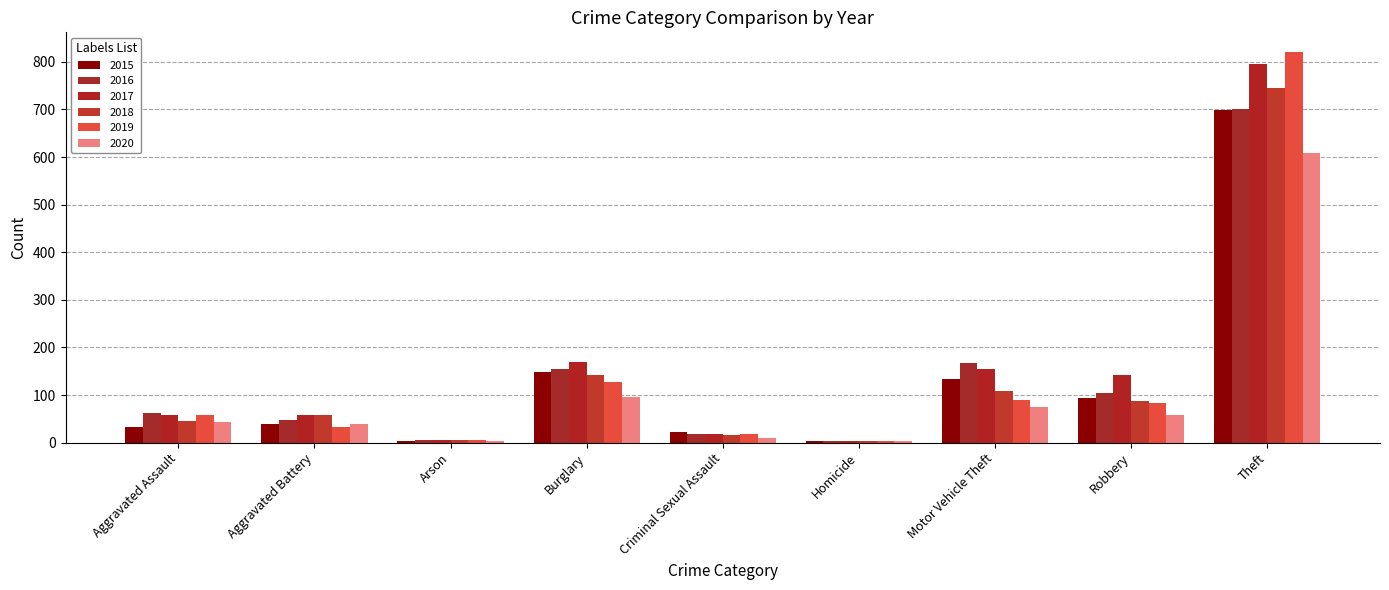

At which label is 2016 closest to 352?

Motor Vehicle Theft